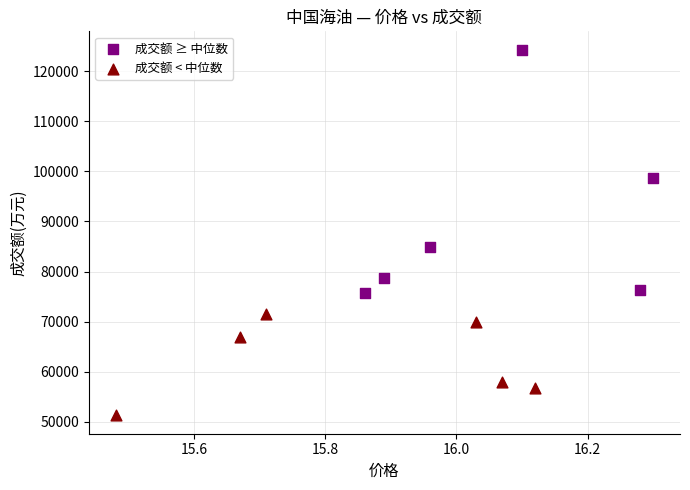

Which series reaches the maximum Y coordinate?

成交额 ≥ 中位数